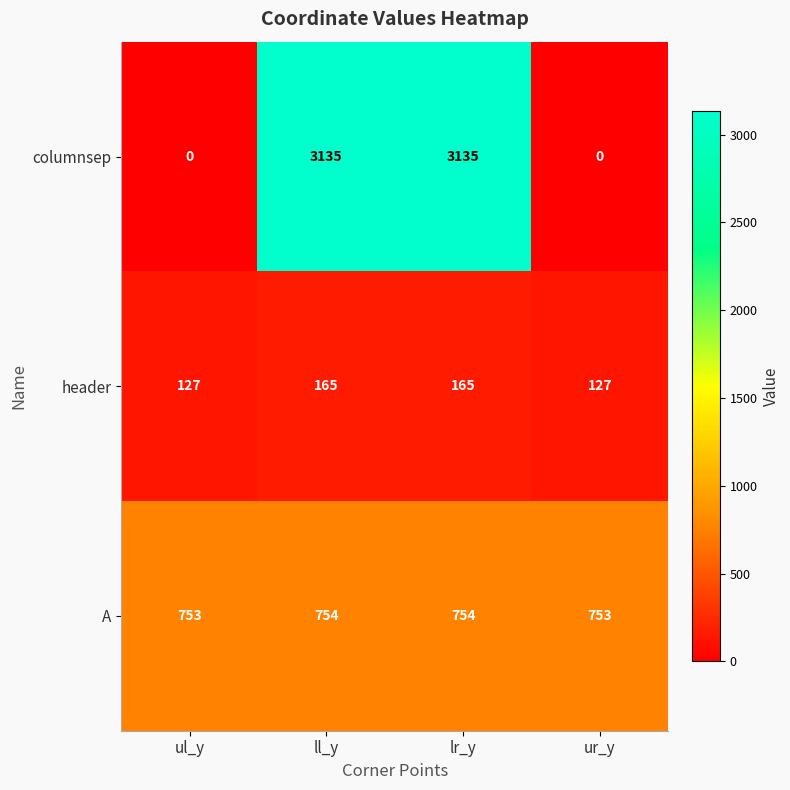

What is the total value across all series at ll_y?

4054